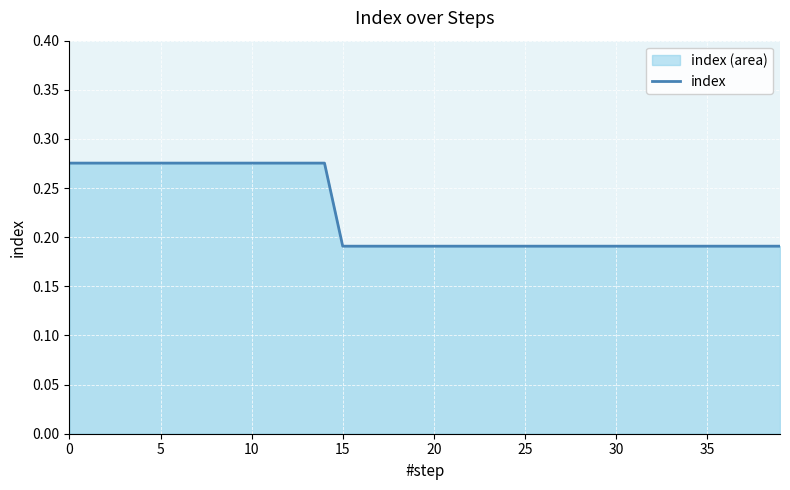

How many categories are shown in the chart?

40